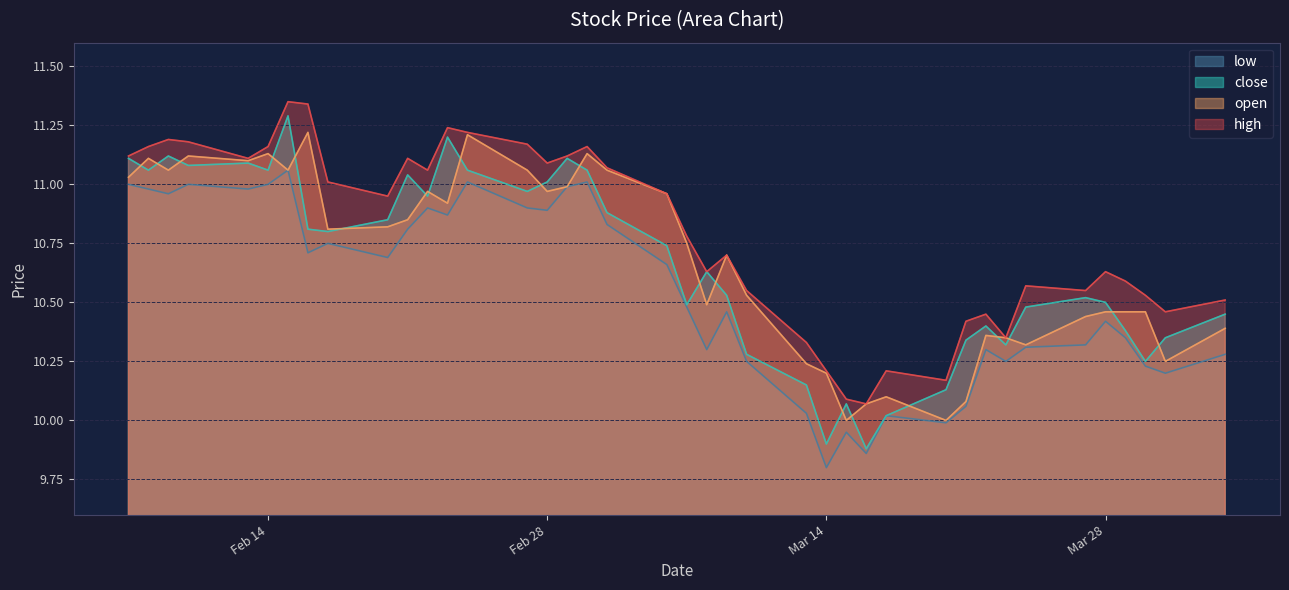

Rank the series at 2023-03-06 from lowest to highest value.

low, close, open, high